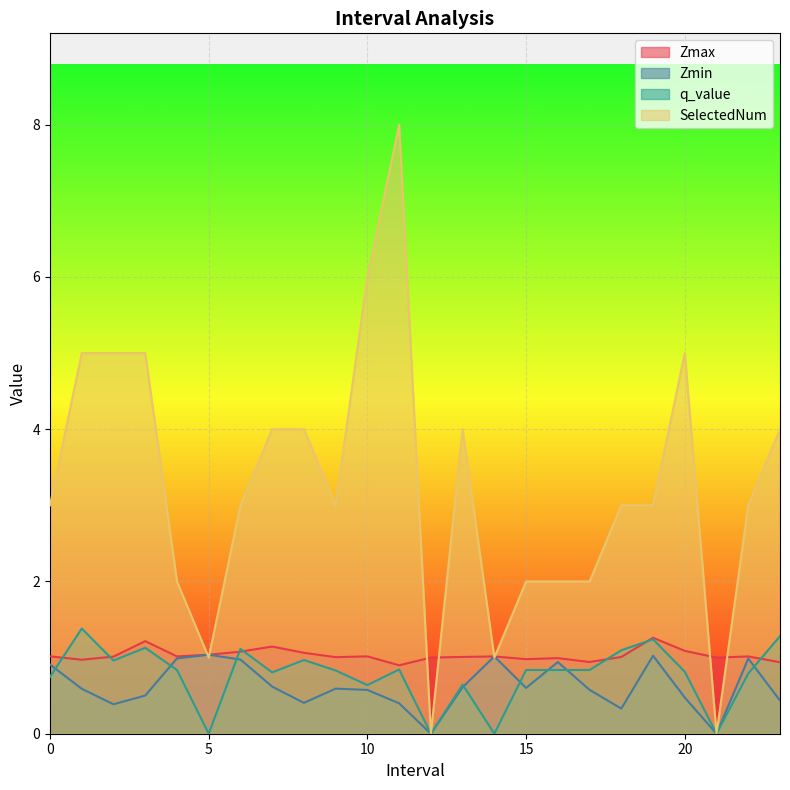

How many data points in SelectedNum are less than 3?

8